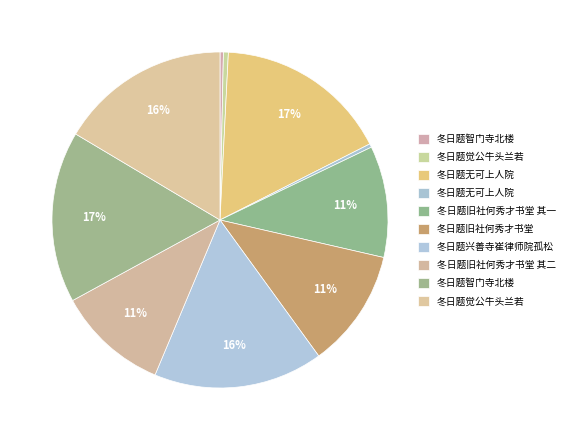

How many slices are in this pie chart?

10